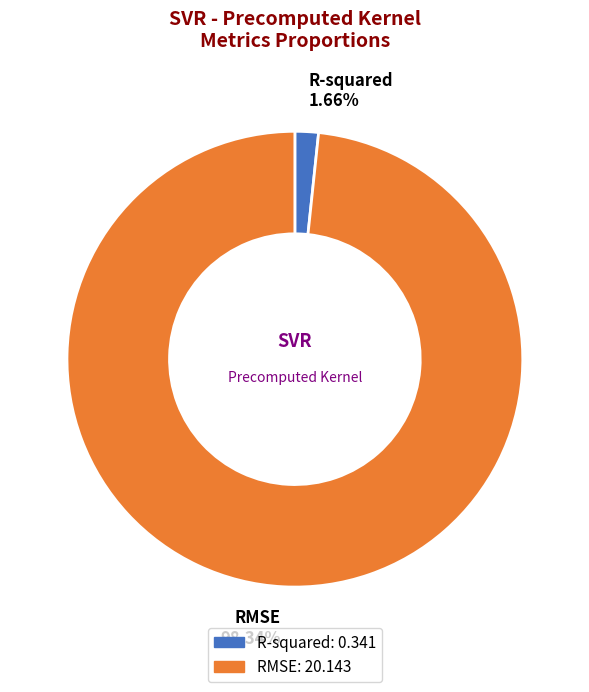

To the nearest percent, what is the average slice percentage?

50%